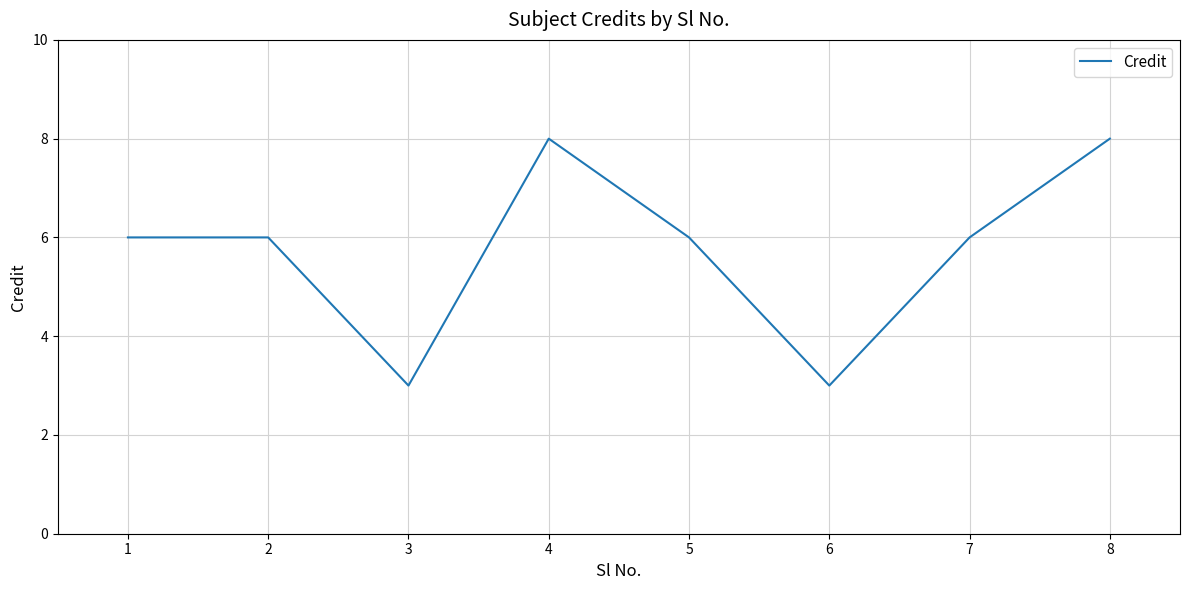

What is the average value?

6